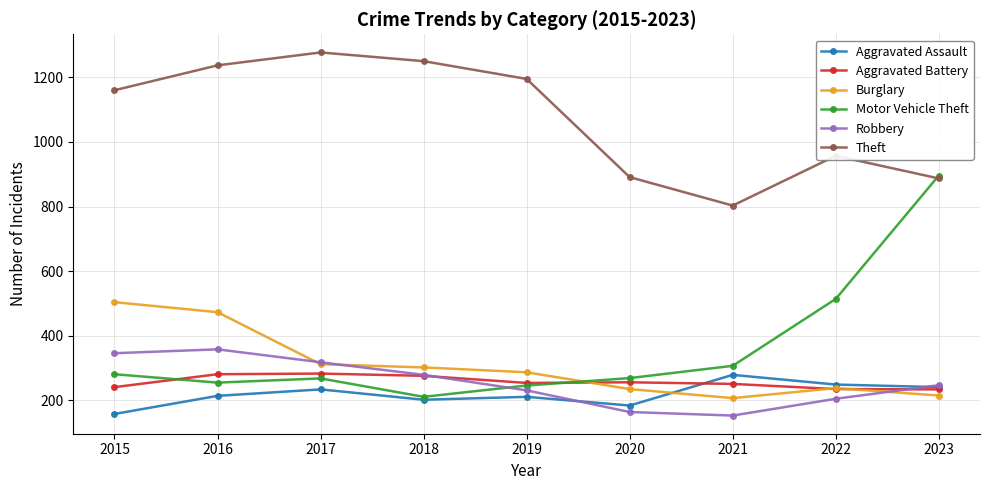

Count the Robbery values in the range 205 to 318.

5